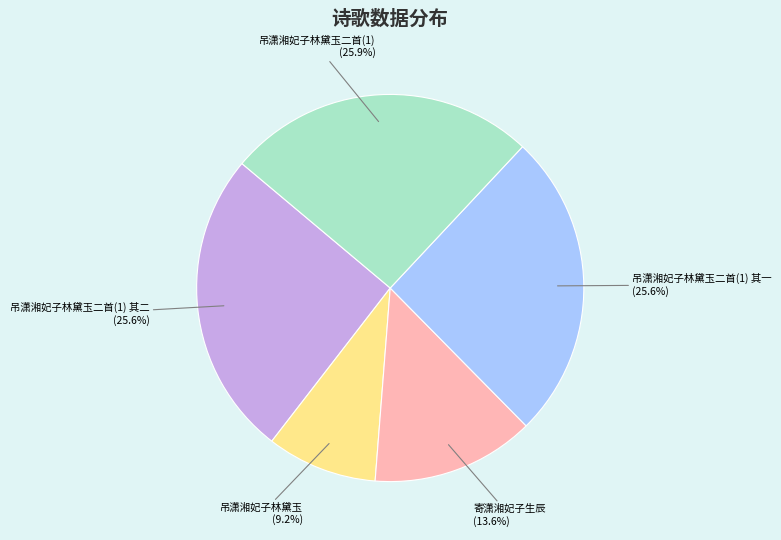

Between 吊潇湘妃子林黛玉二首(1) 其一 and 吊潇湘妃子林黛玉, which is larger?

吊潇湘妃子林黛玉二首(1) 其一